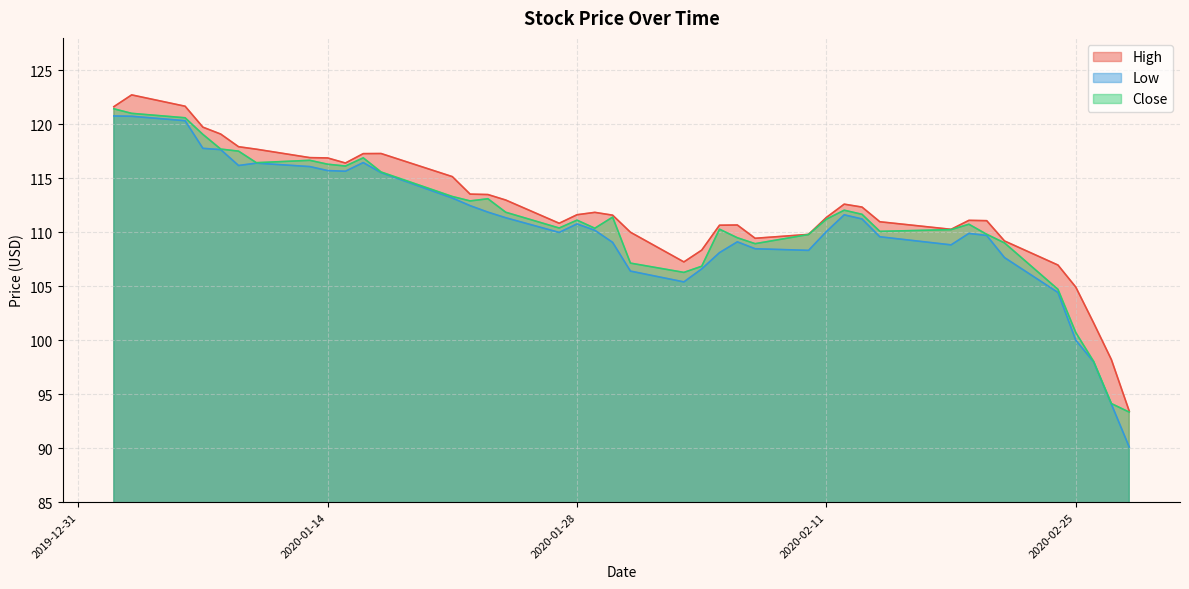

Reading left to right, what are all the values shown in this chart?

High: 121.6	122.7	121.7	119.7	119.1	117.9	117.7	116.9	116.9	116.4	117.3	117.3	115.2	113.5	113.5	113.0	110.8	111.6	111.8	111.6	110.0	107.2	108.3	110.7	110.7	109.4	109.8	111.4	112.6	112.3	111.0	110.3	111.1	111.1	109.2	107.0	104.9	101.6	98.2	93.4
Low: 120.8	120.7	120.3	117.8	117.7	116.2	116.4	116.1	115.7	115.7	116.4	115.5	113.2	112.5	111.9	111.3	110.0	110.8	110.2	109.1	106.4	105.4	106.6	108.1	109.1	108.5	108.3	110.1	111.6	111.2	109.6	108.8	109.9	109.7	107.7	104.4	100.0	98.0	94.1	90.1
Close: 121.4	121.0	120.6	119.1	117.7	117.5	116.4	116.7	116.3	116.1	116.9	115.6	113.3	112.9	113.1	111.8	110.4	111.1	110.4	111.4	107.1	106.3	106.8	110.3	109.5	108.9	109.8	111.2	112.0	111.7	110.1	110.2	110.7	109.8	109.0	104.7	100.7	98.0	94.1	93.3